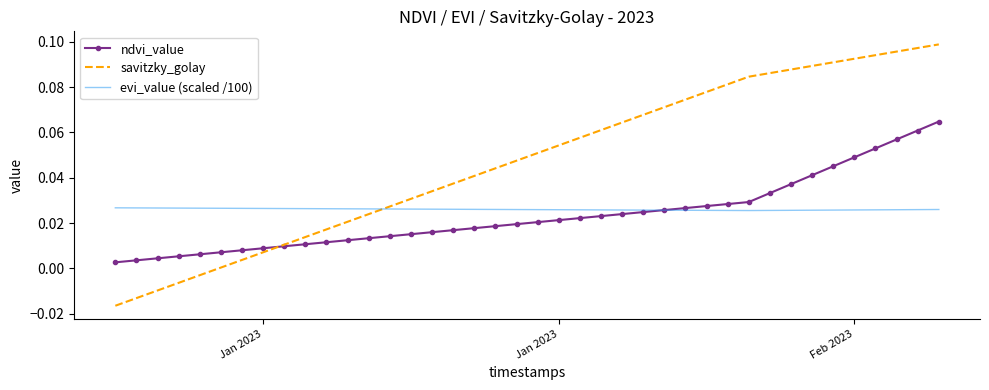

List the series in order of their peak value, highest first.

savitzky_golay, ndvi_value, evi_value (scaled /100)